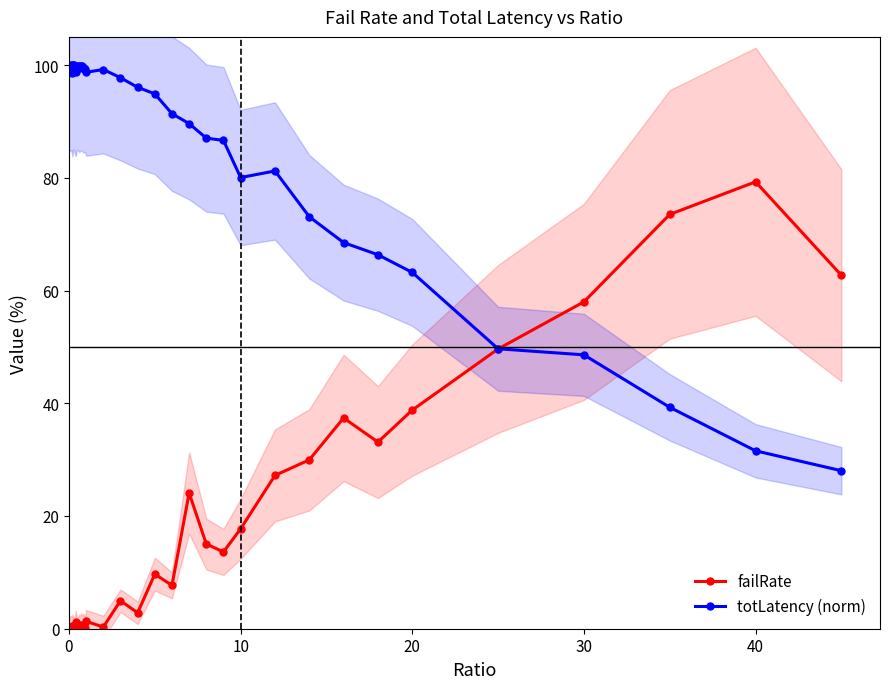

What are all the series names shown in the legend?

failRate, totLatency (norm)